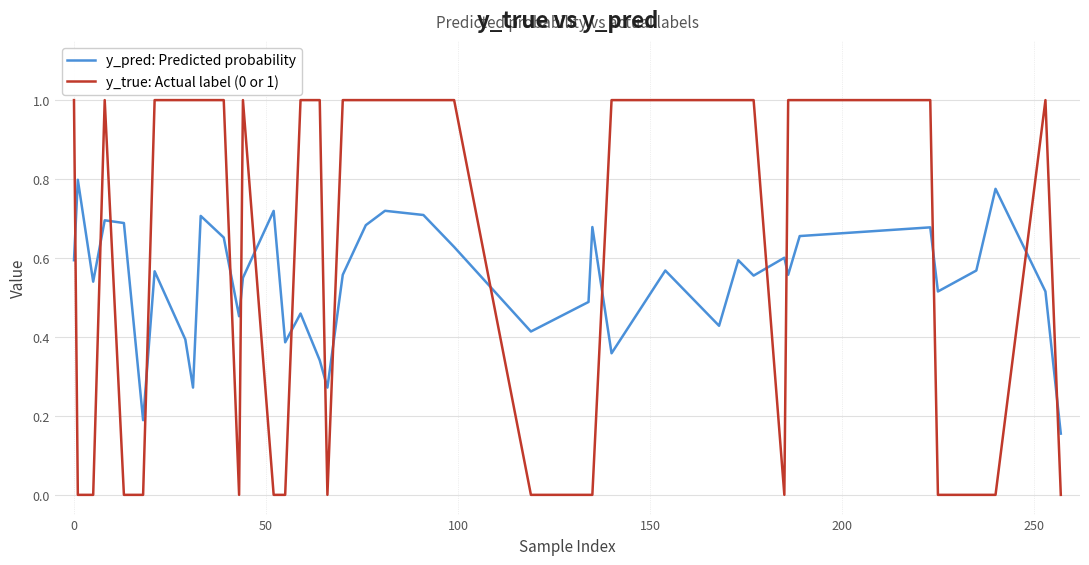

Which series has the widest spread of values?

y_true: Actual label (0 or 1)